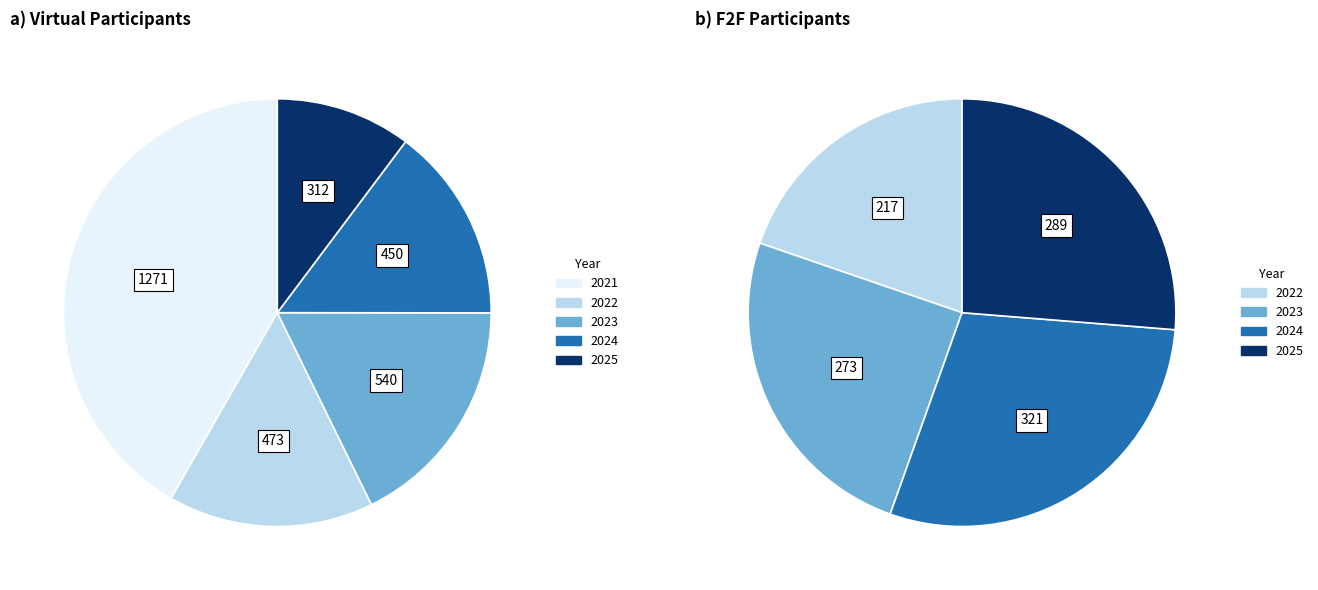

To the nearest percent, what is the difference between the largest and smallest slice percentages?

31%